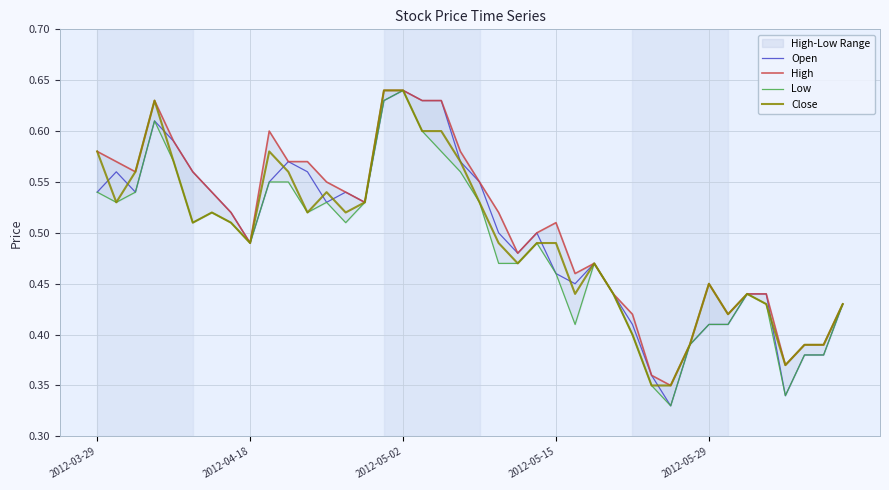

The Close series shows 0.4 at 19. True or false?

False